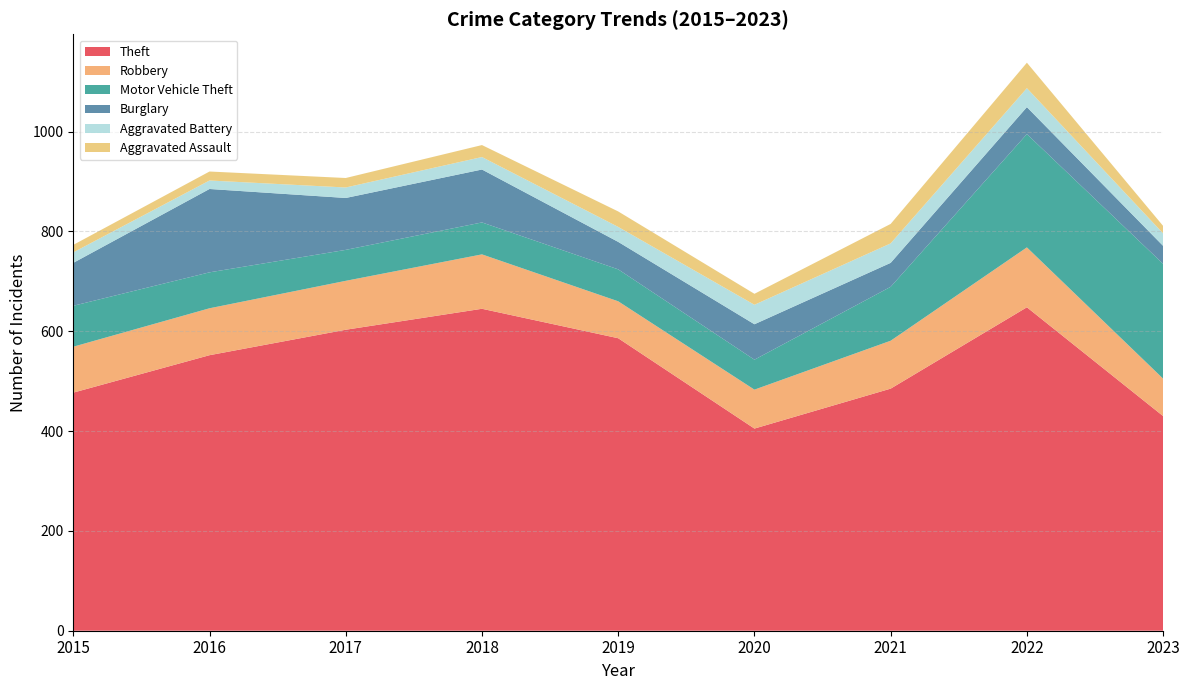

What is the value of the Robbery point at the 9th from the left?

75